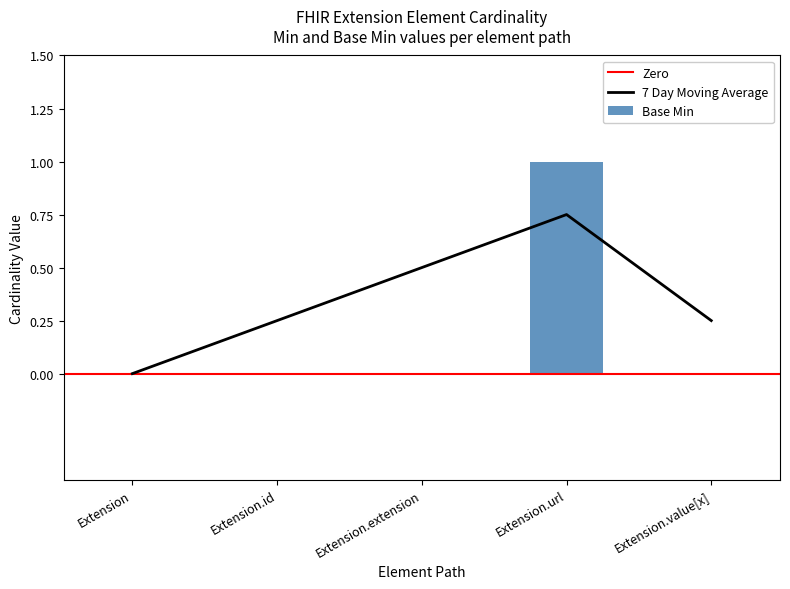

At which category is the sum across all series the highest?

Extension.url